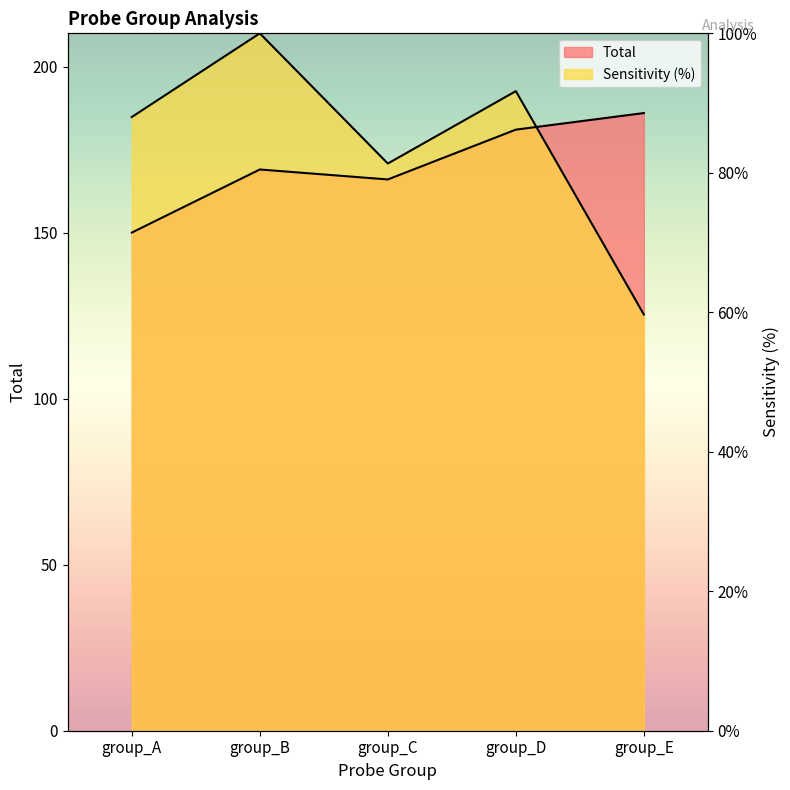

The value of Total at group_B is 169.0. True or false?

True